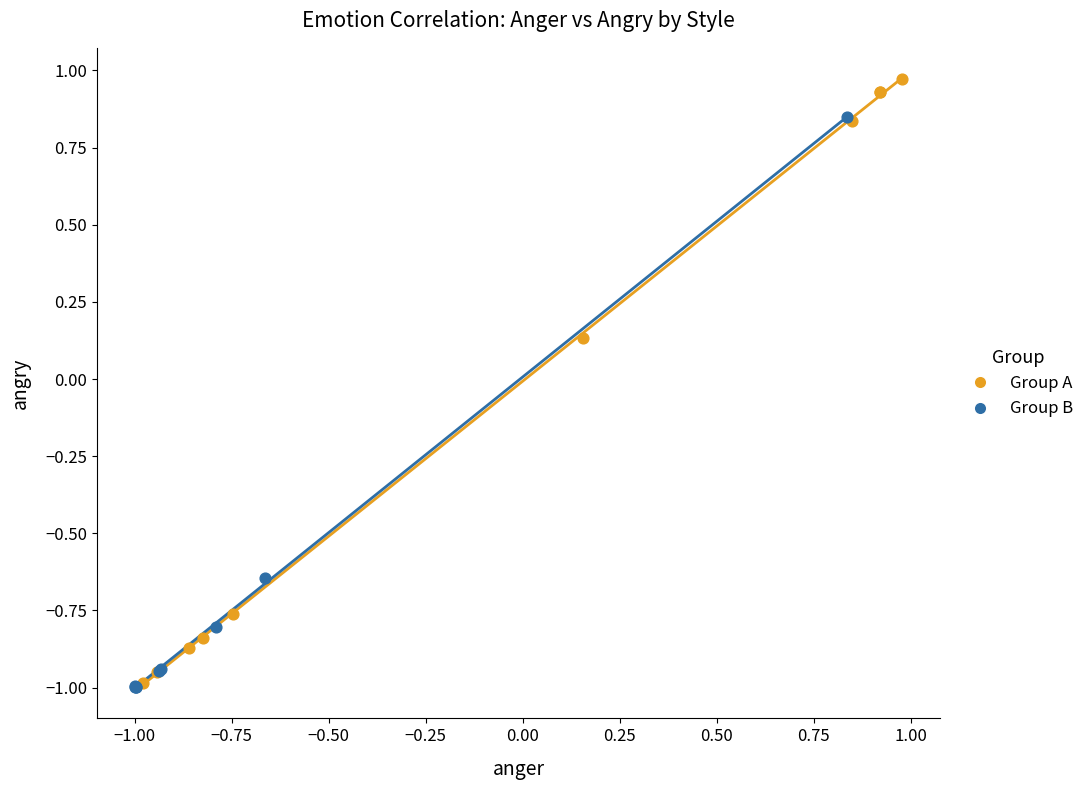

Which series contains the highest Y value?

Group A